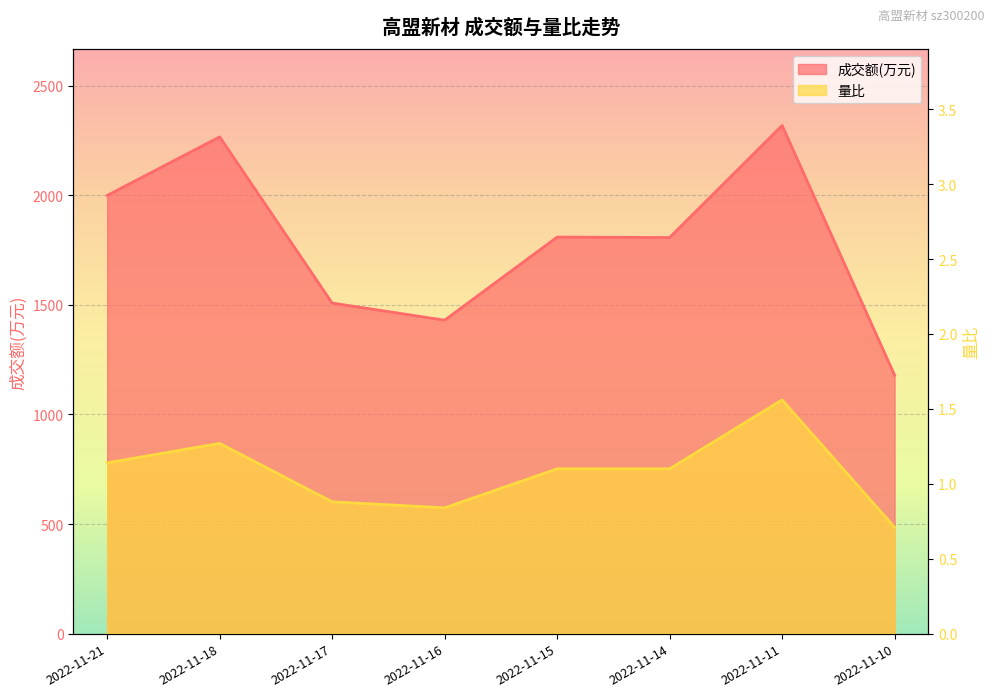

In 成交额(万元), how many points are lower than both neighbors (excluding endpoints)?

2